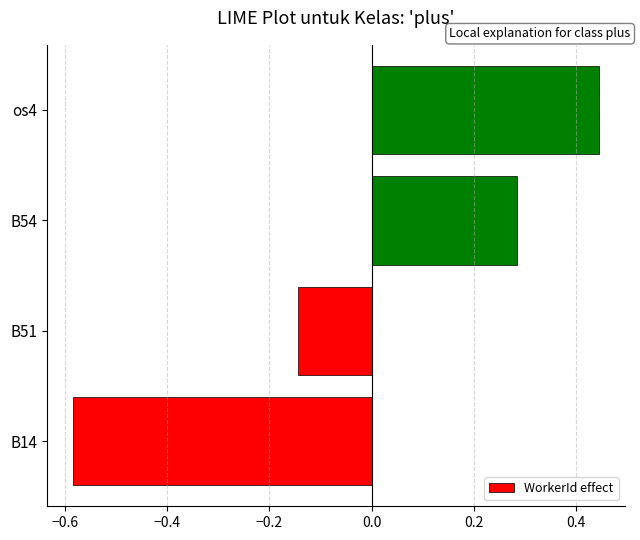

Which category has the highest value across all series?

os4